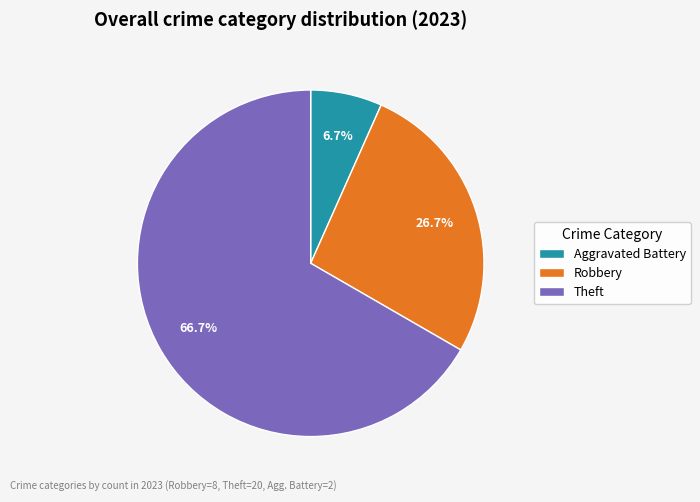

Rank the categories by value from lowest to highest.

Aggravated Battery, Robbery, Theft